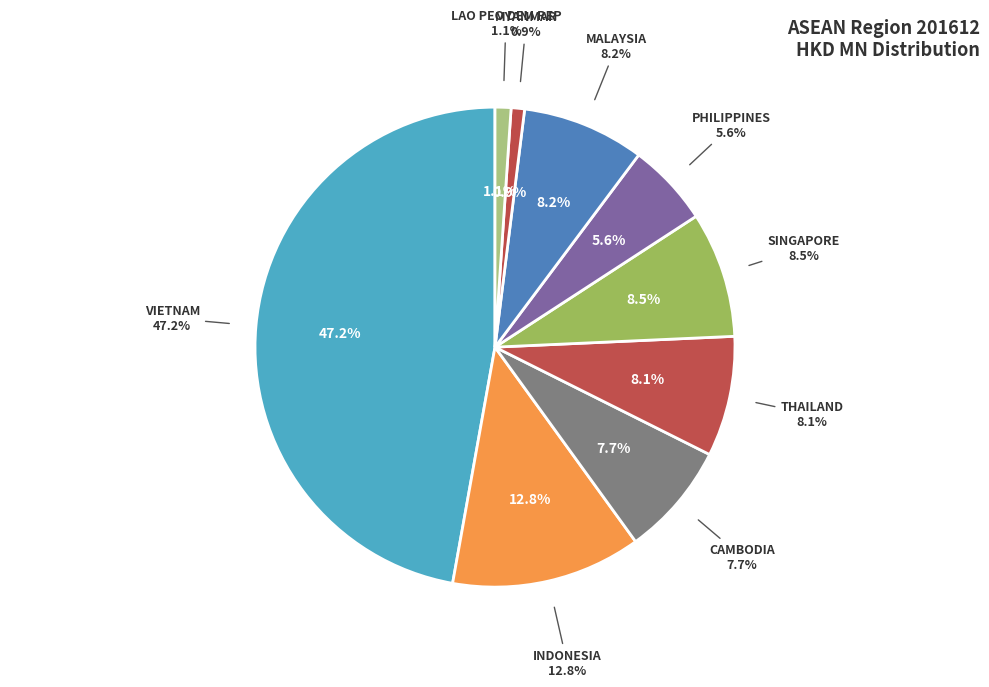

What percentage is the SINGAPORE slice, to the nearest percent?

8%